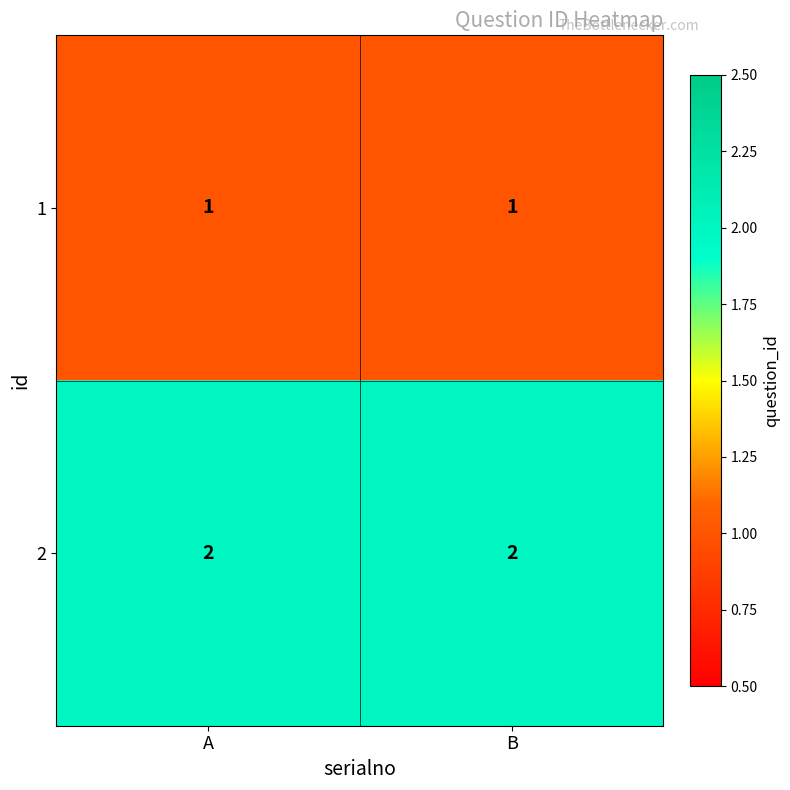

Reading left to right, transcribe all the data shown in this chart.

1: A=1	B=1
2: A=2	B=2